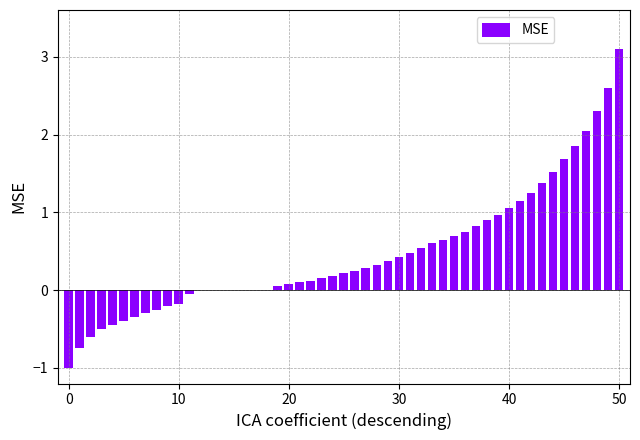

How many distinct data groups are displayed?

1